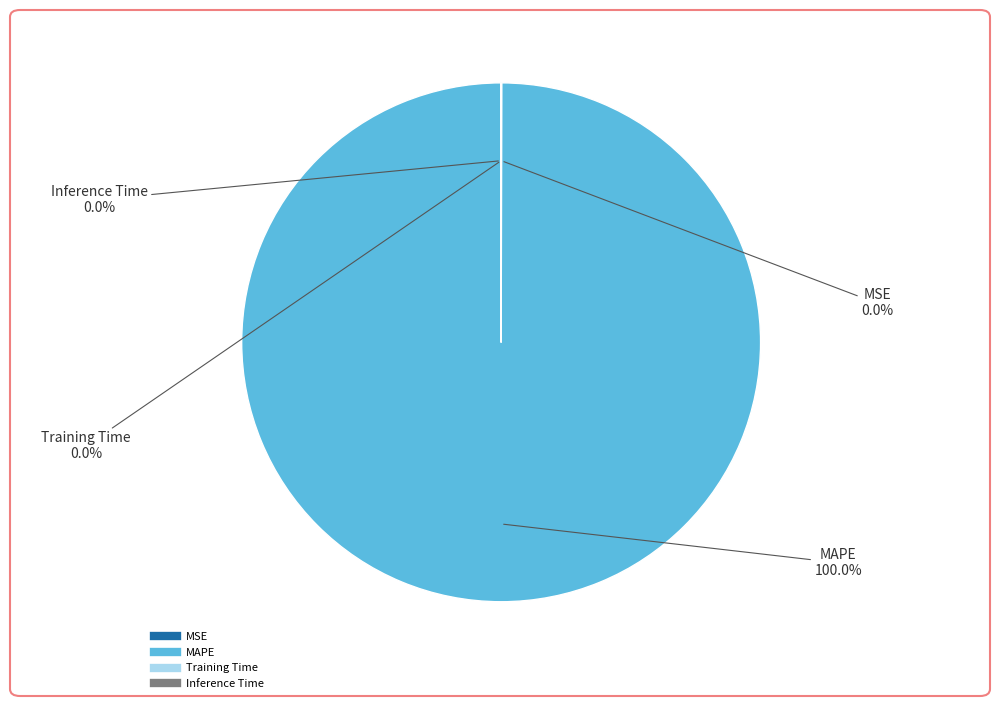

Which slice is the largest?

MAPE